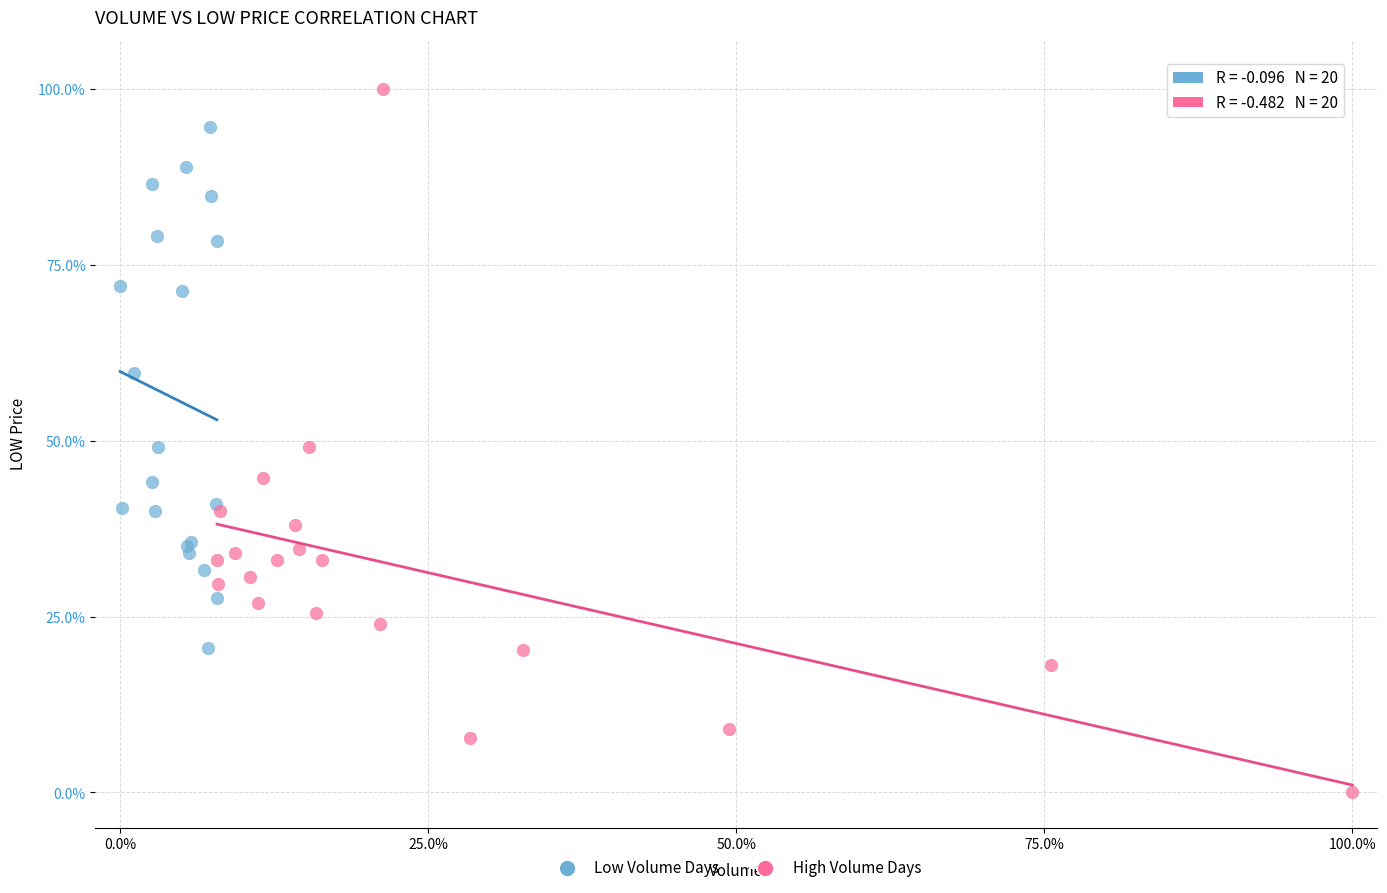

Which series contains the lowest Y value?

High Volume Days